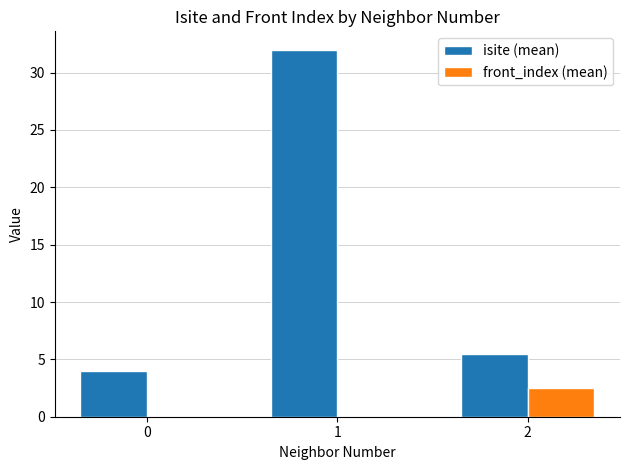

Are the bars horizontal?

No